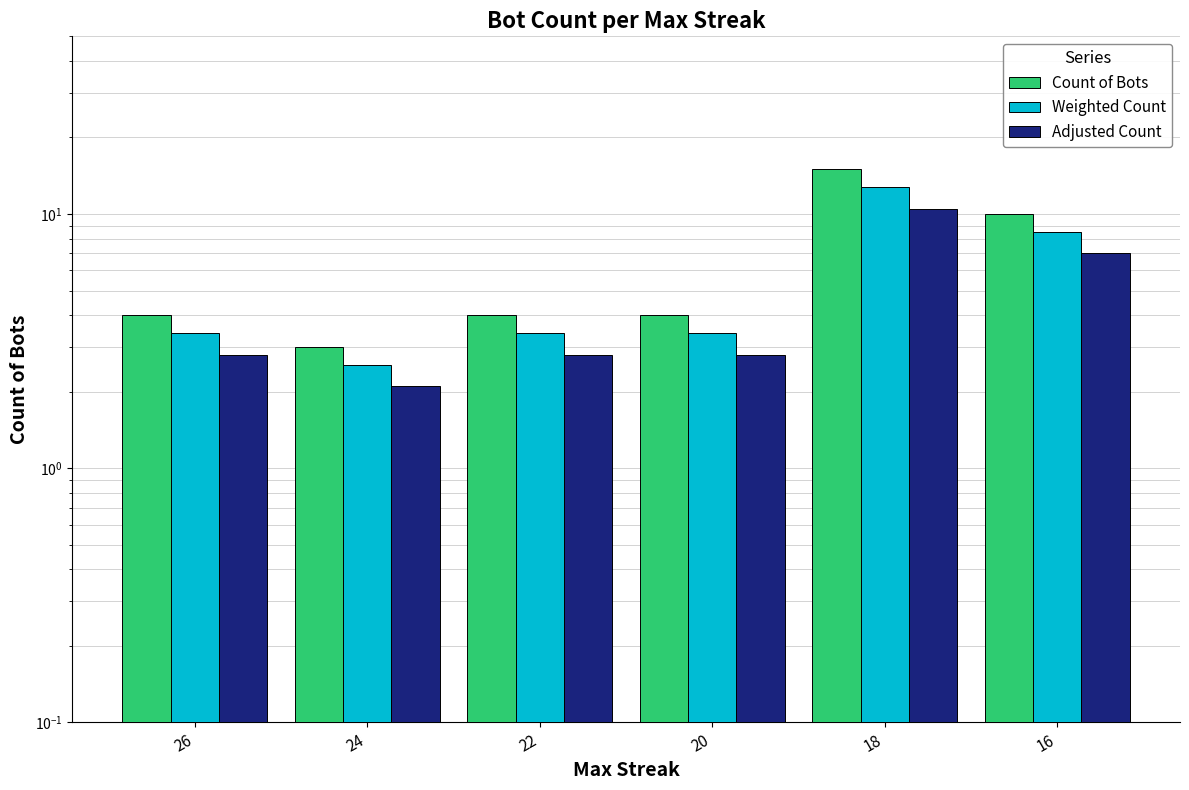

Reading left to right, transcribe all the data shown in this chart.

Count of Bots: 26=4.0	24=3.0	22=4.0	20=4.0	18=15.0	16=10.0
Weighted Count: 26=3.4	24=2.5	22=3.4	20=3.4	18=12.8	16=8.5
Adjusted Count: 26=2.8	24=2.1	22=2.8	20=2.8	18=10.5	16=7.0